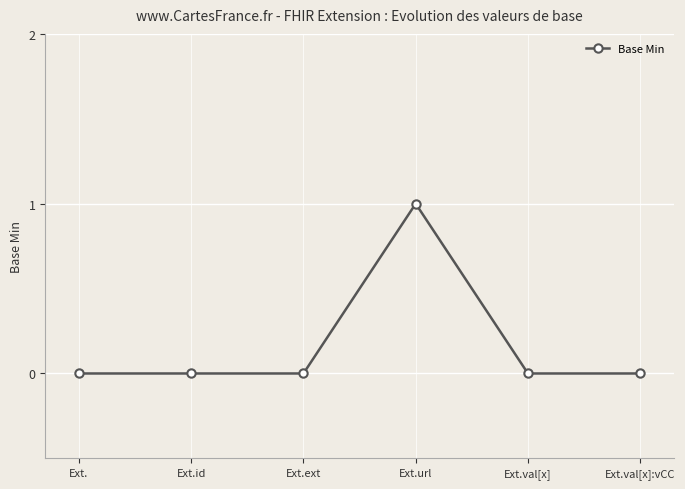

What is the change in value from Ext.url to Ext.val[x]:vCC?

-1